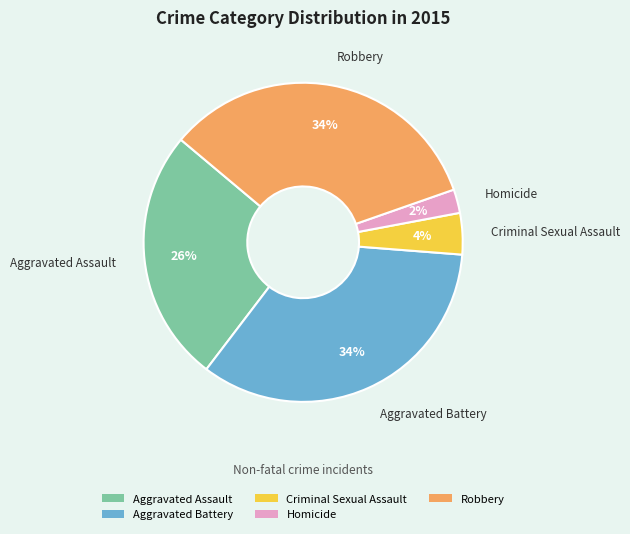

Count the number of slices in the pie.

5